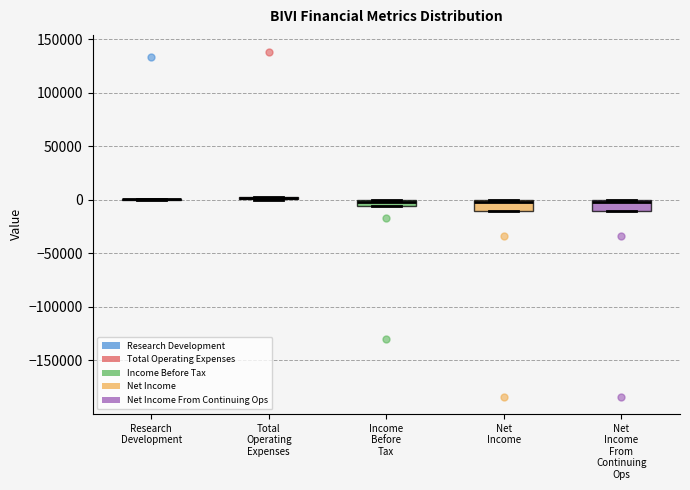

Where is the lower edge of the box for Total Operating Expenses on the y-axis? The values are not printed on the chart, so give them approximately, as read against the axis.

0